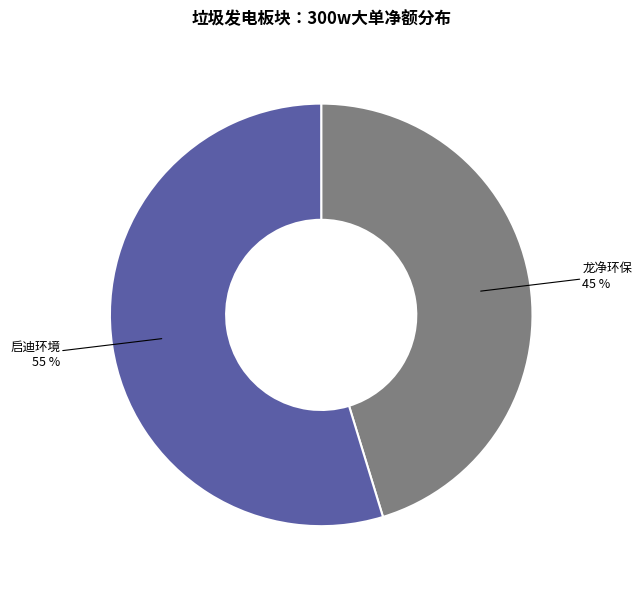

To the nearest percent, what is the average slice percentage?

50%